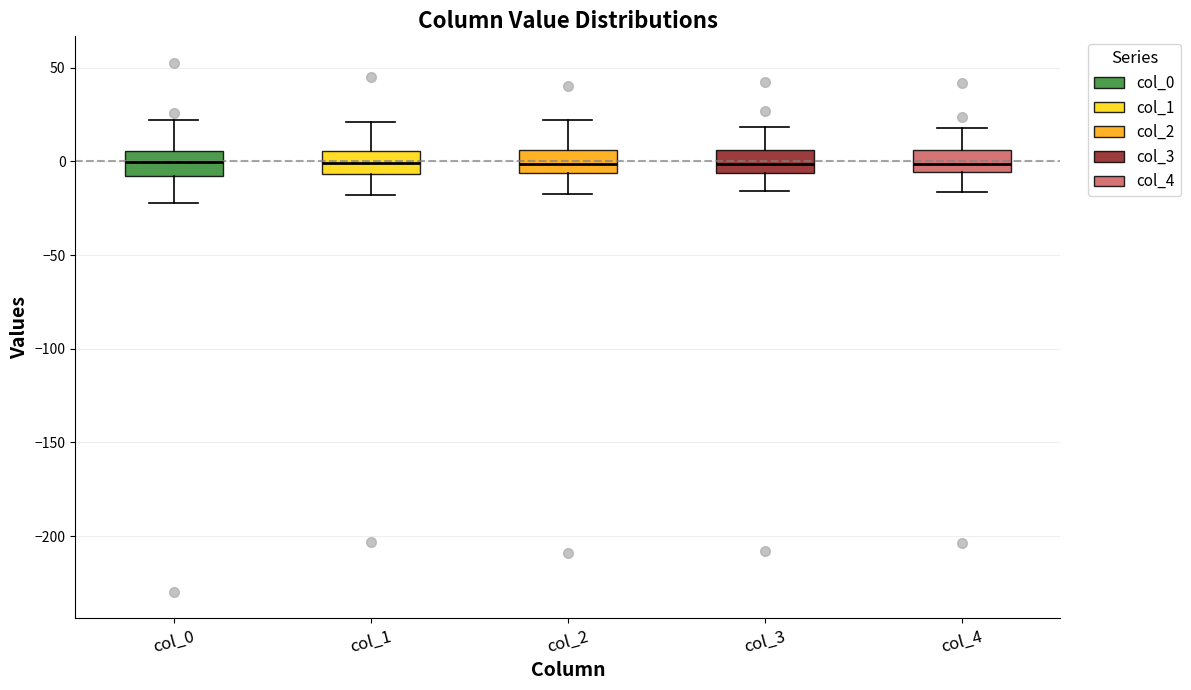

Where does the lower whisker of the box for col_1 end on the y-axis? The values are not printed on the chart, so give them approximately, as read against the axis.

-20